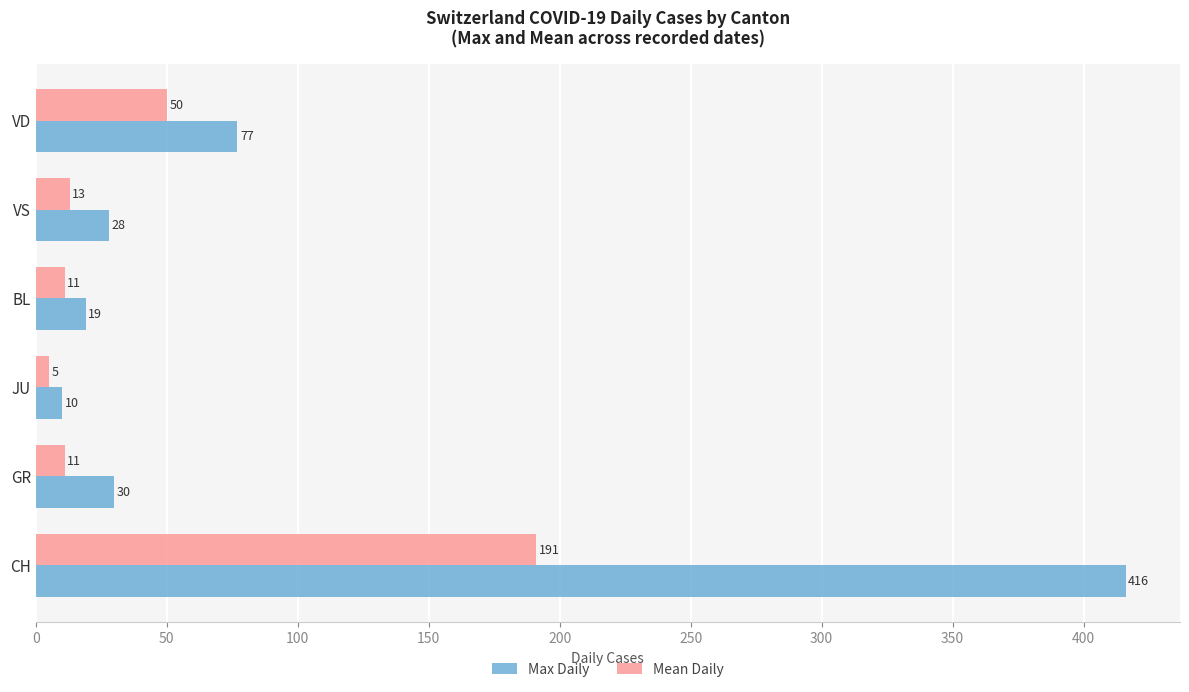

At which label does Mean Daily reach its peak?

CH